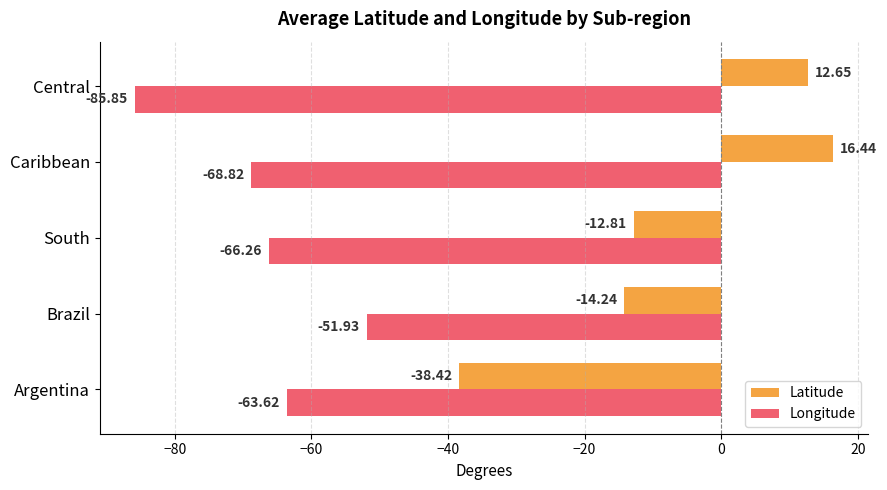

List the series in order of their overall mean, highest first.

Latitude, Longitude